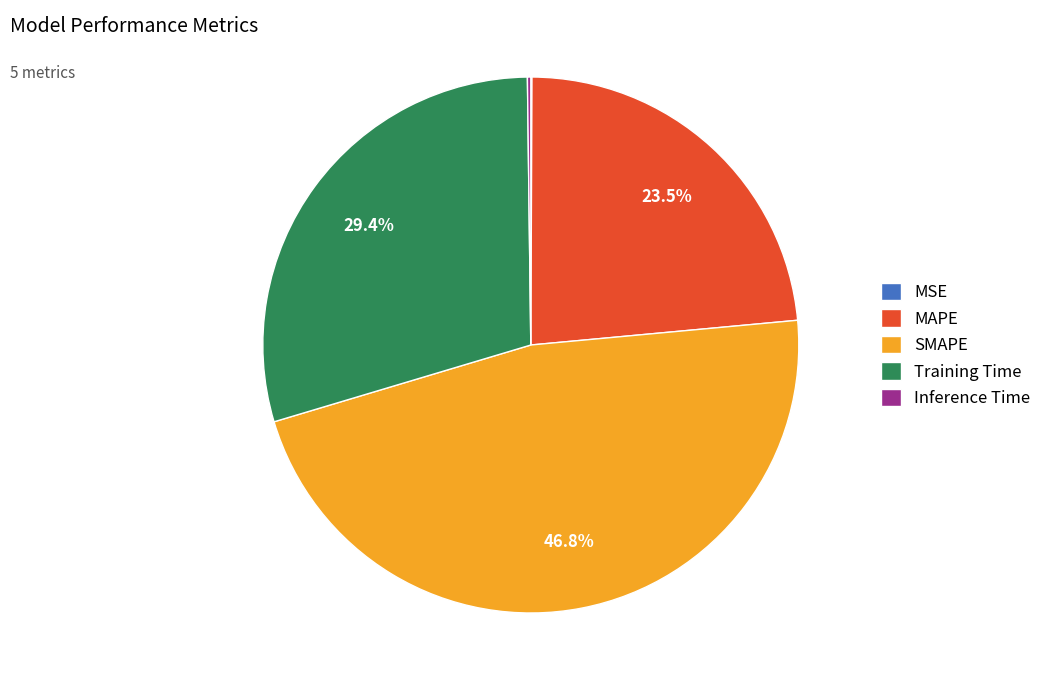

Which slice is the largest?

SMAPE